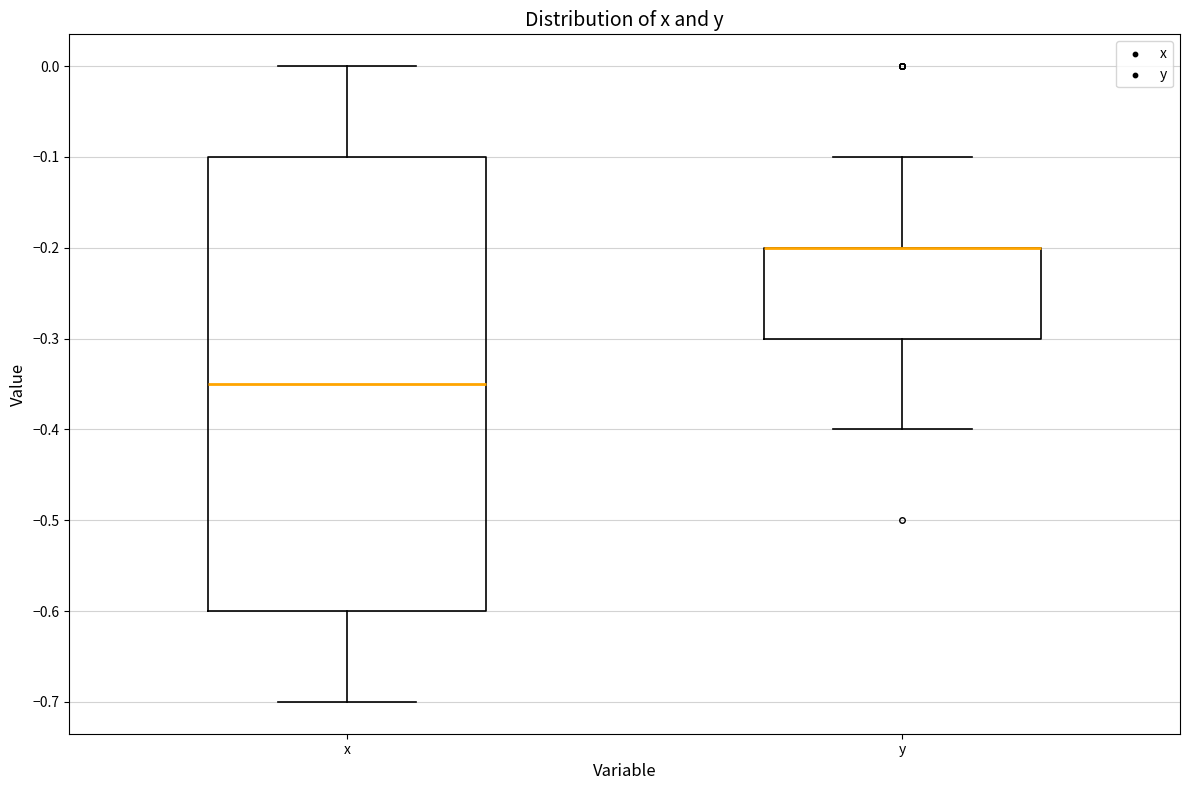

Reading left to right, read every box against the y-axis: the position of its median line, the range the box covers, and the ends of its whiskers. The values are not printed on the chart, so give them approximately, as read against the axis.

x: median -0.35, box -0.60 to -0.10, whiskers -0.70 to 0.00
y: median -0.20 (drawn on the box's upper edge), box -0.30 to -0.20, whiskers -0.40 to -0.10